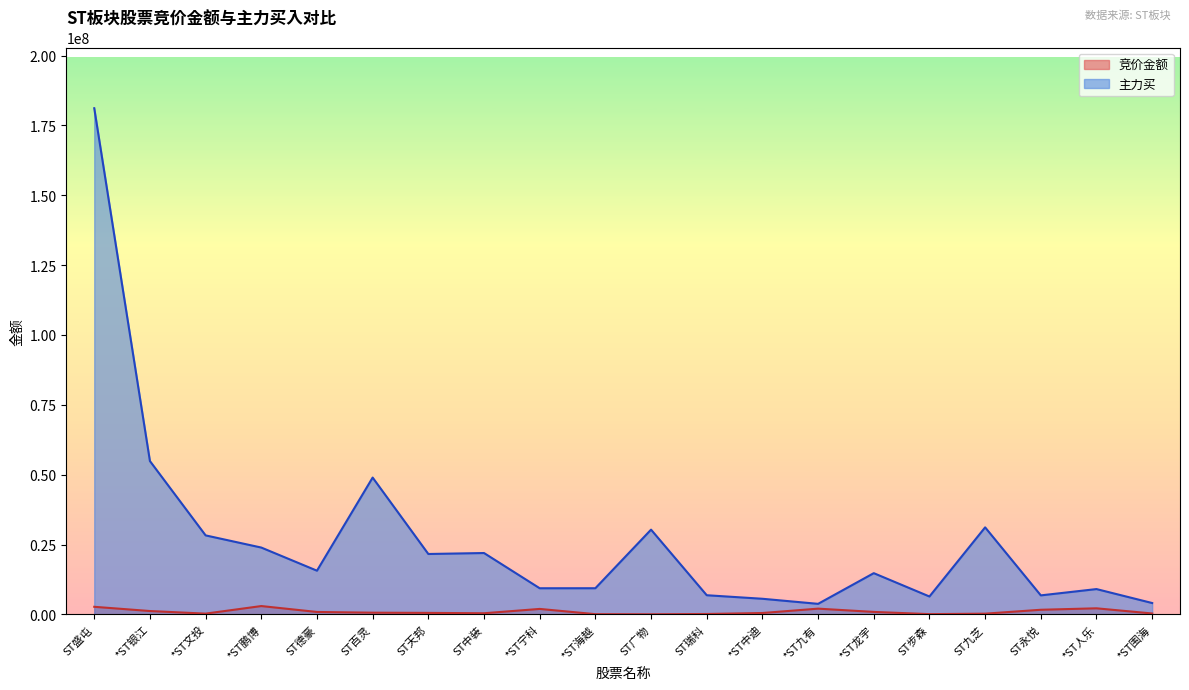

Which series has the largest total across all categories?

主力买